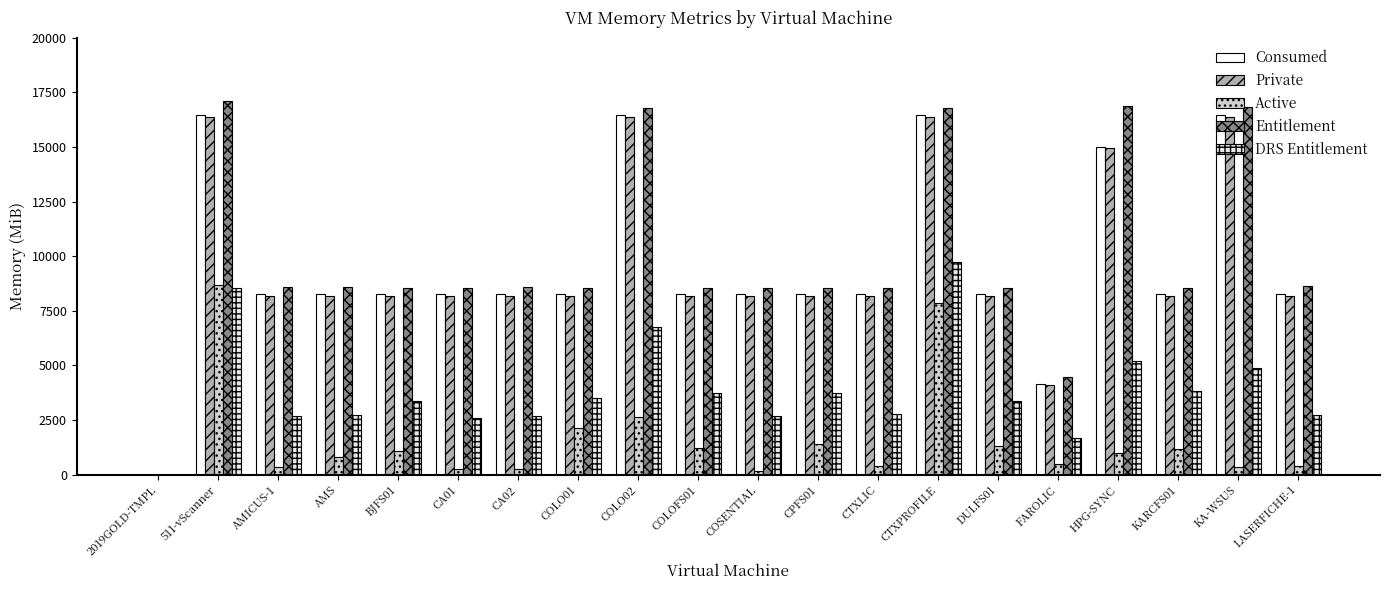

Which label corresponds to the largest value in the chart?

511-vScanner